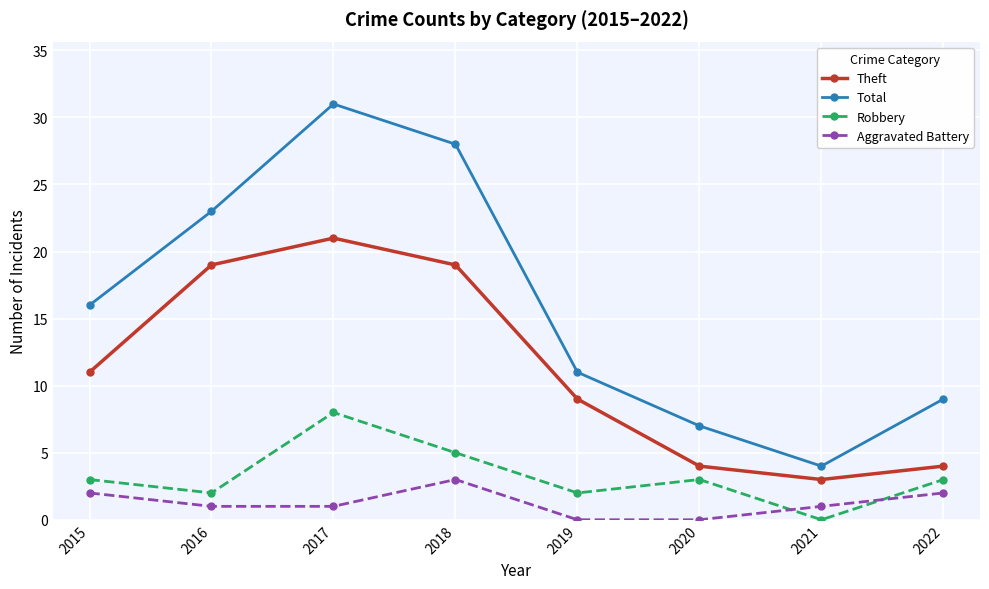

What is the approximate value of Robbery at 2015?

3